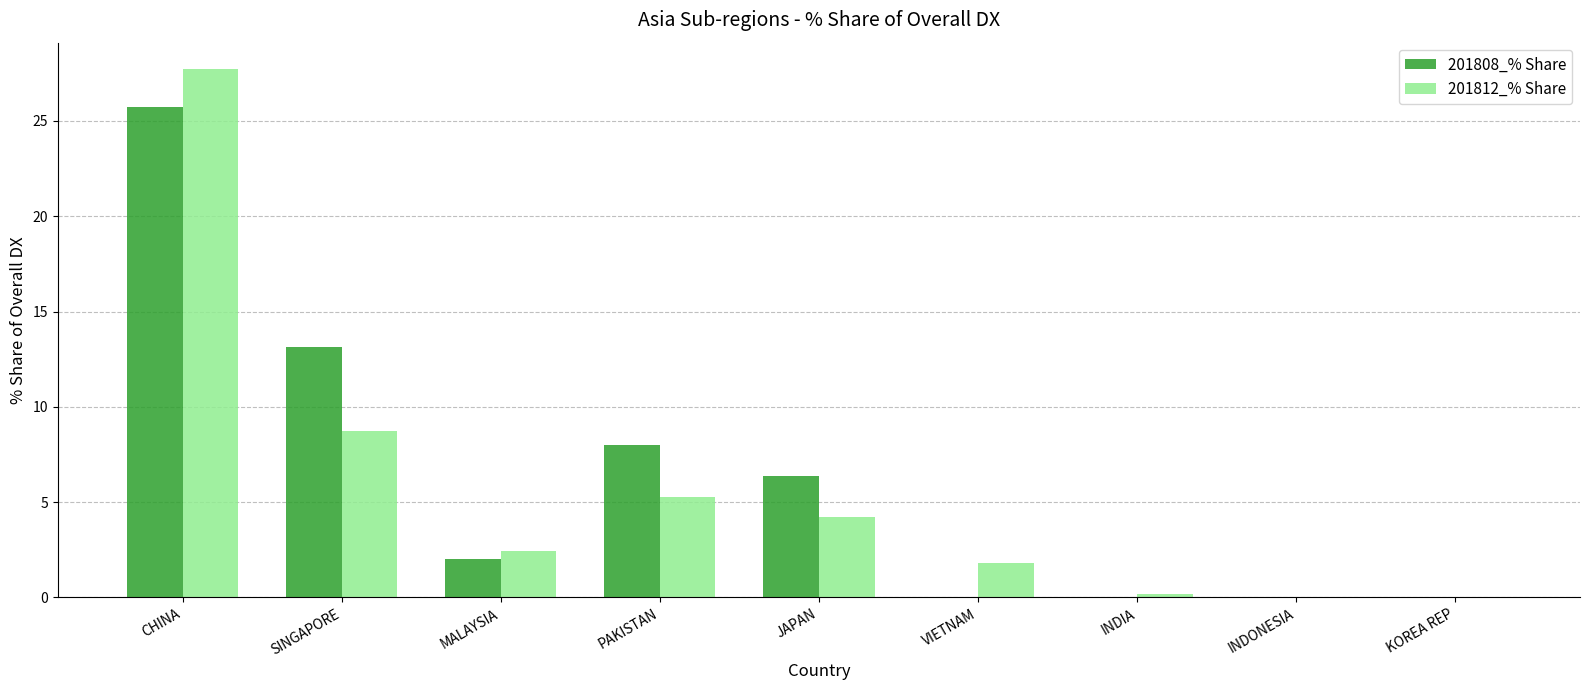

The 201808_% Share series shows 0.0 at KOREA REP. True or false?

True